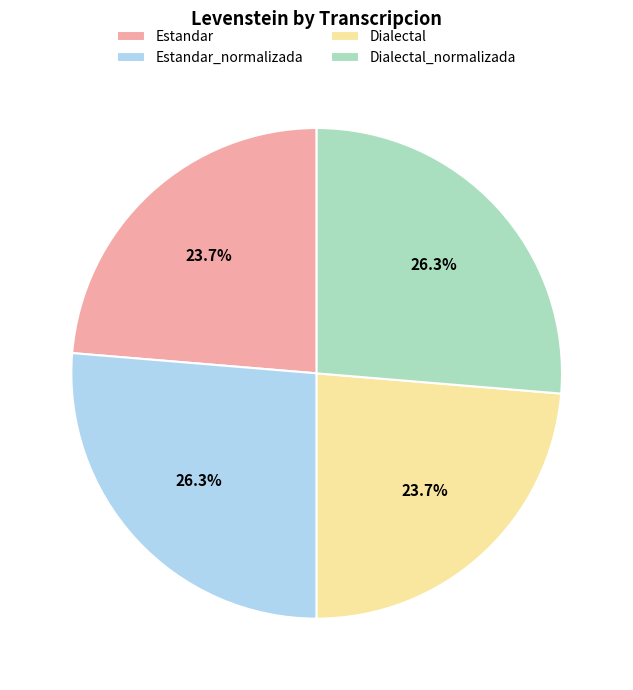

Is it true that Estandar is 36% of the pie?

False